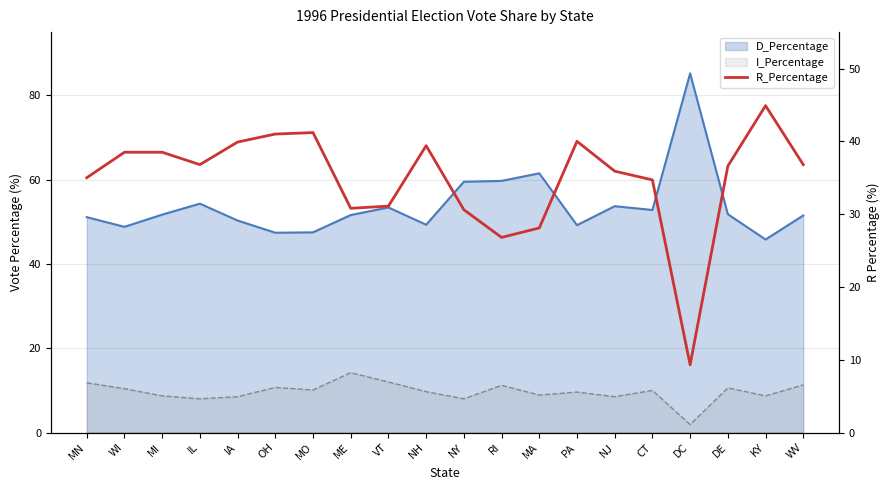

At which label does the data first exceed 36?

WI